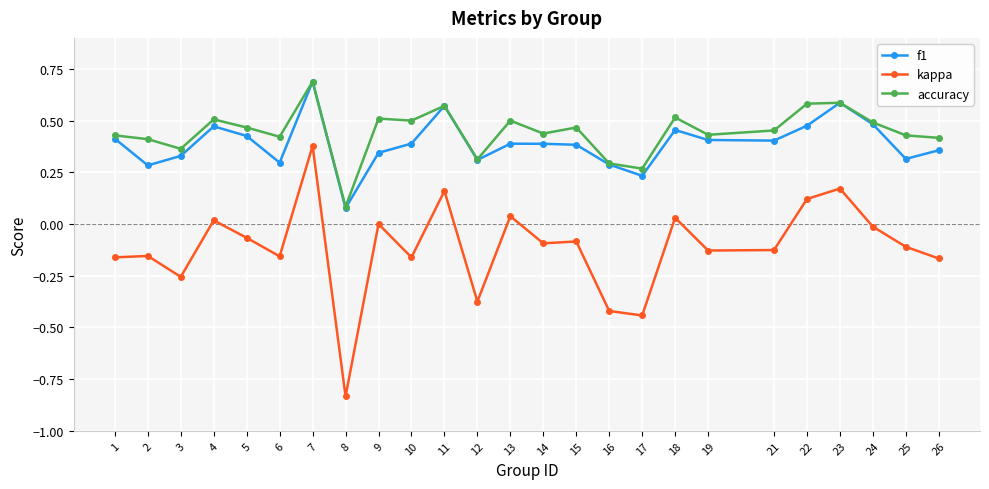

What is the sum of all f1 values?

9.8